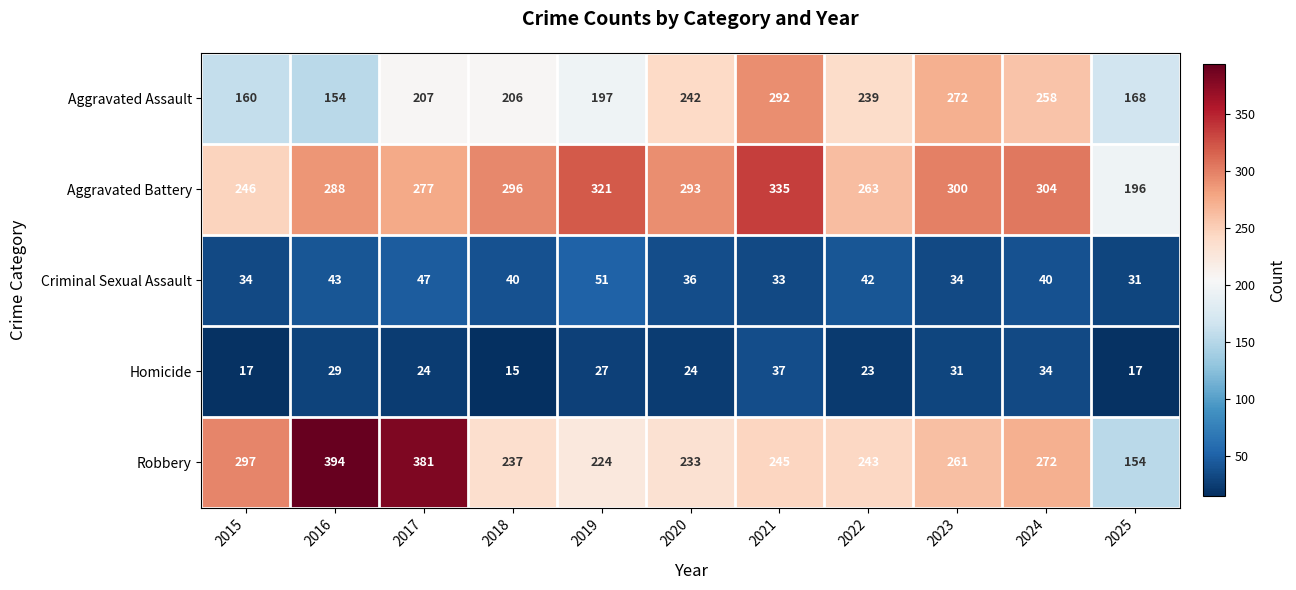

What is the difference between the second highest and minimum values in the Criminal Sexual Assault series?

16